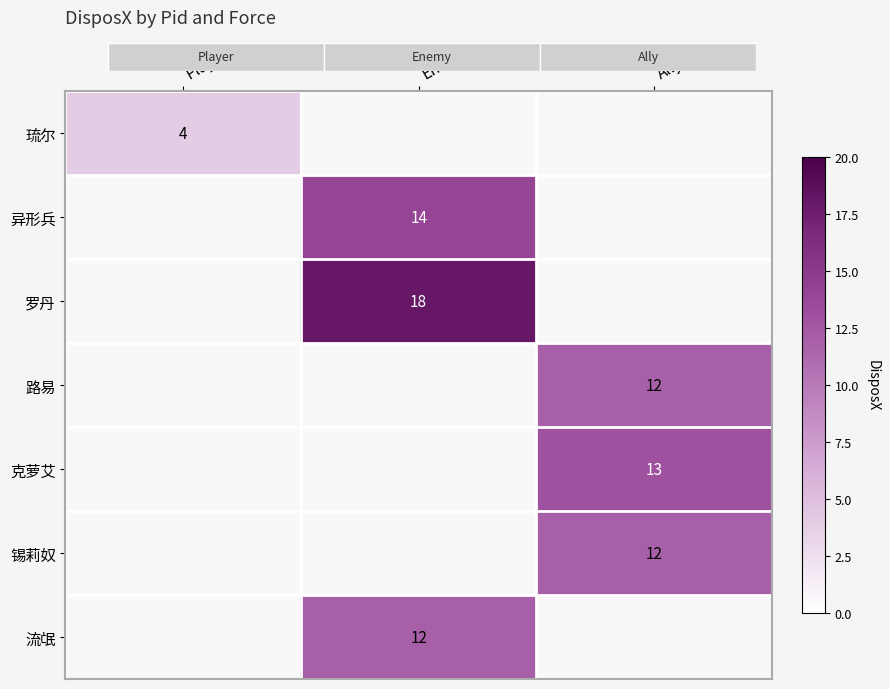

Which category has the lowest value across all series?

Player